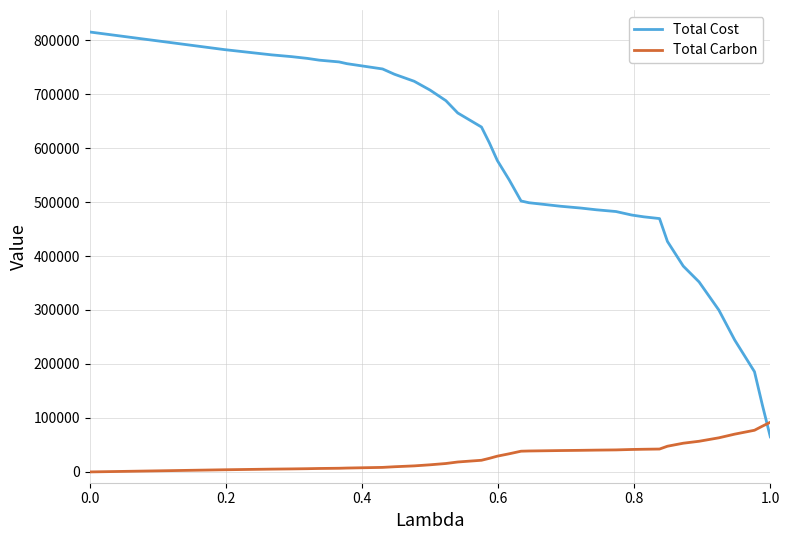

True or false: Total Carbon and Total Cost intersect in this chart.

True